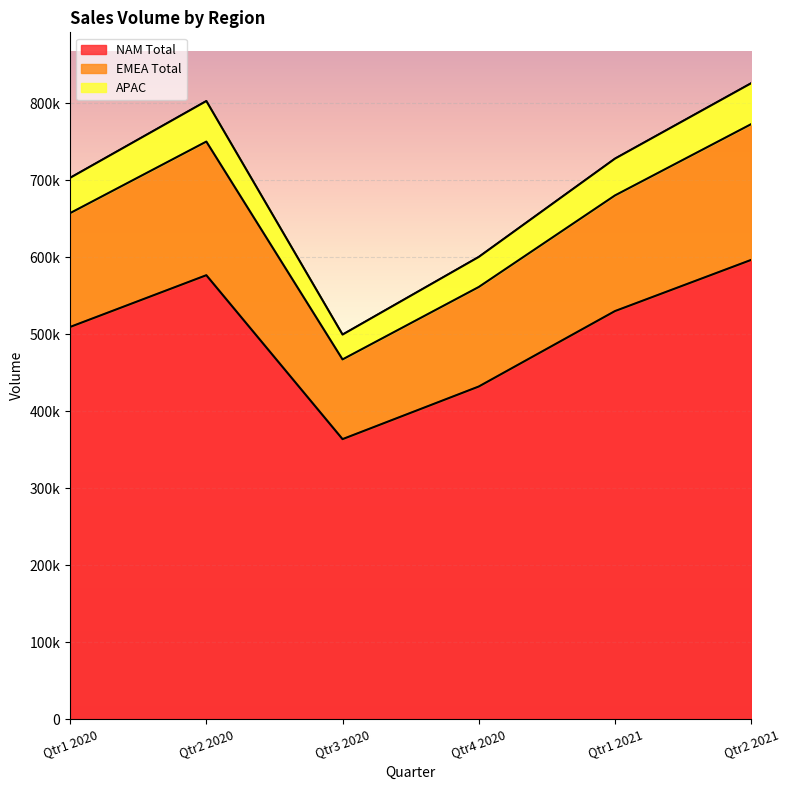

True or false: APAC and NAM Total intersect in this chart.

False